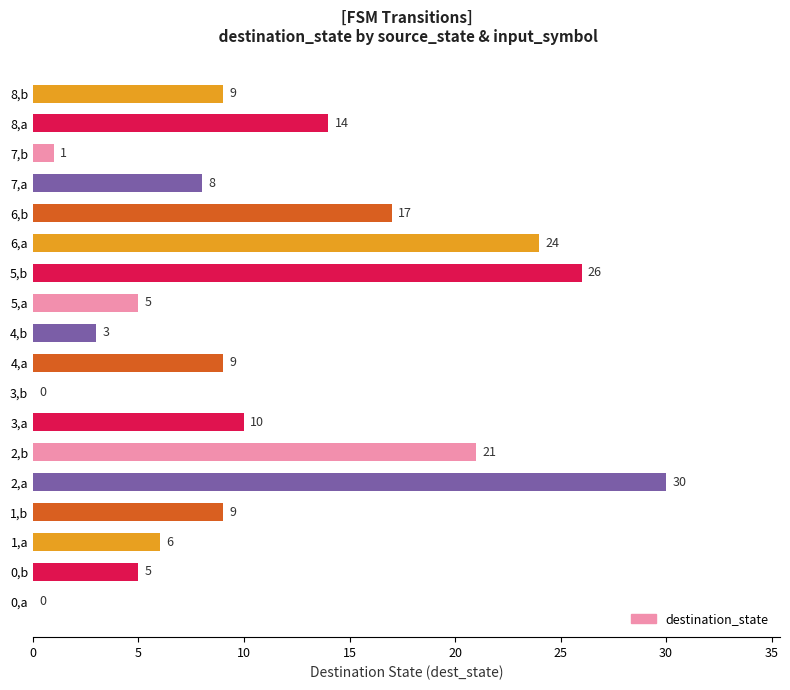

The chart shows a value of 5 at 0,b. True or false?

True